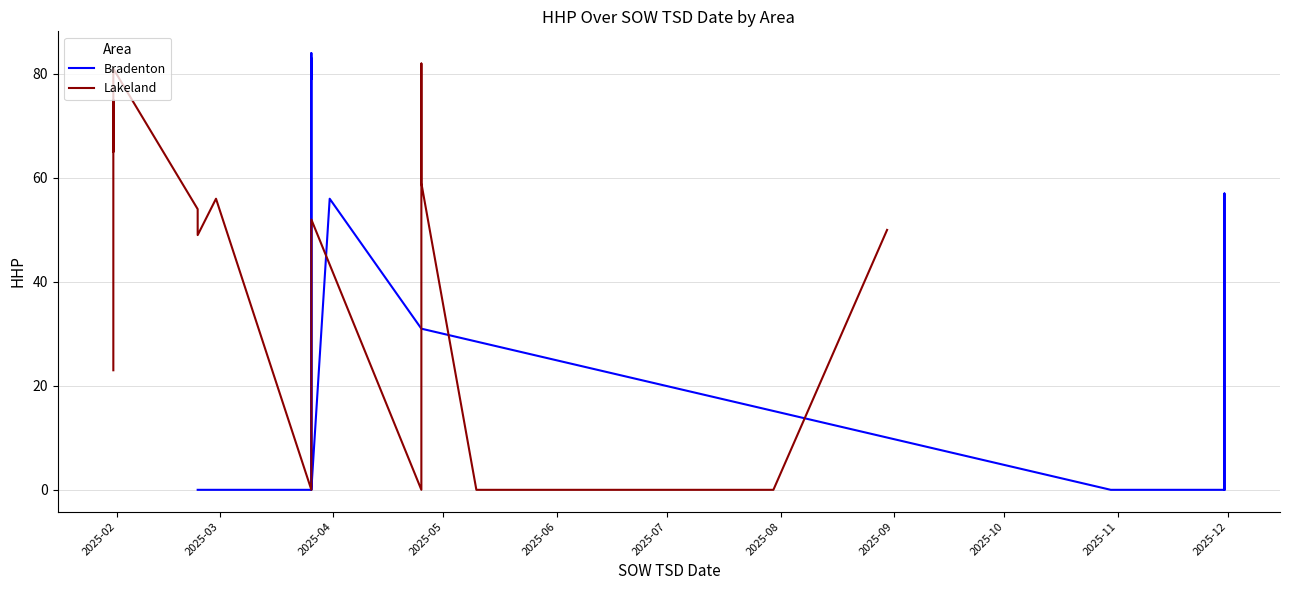

Where is the first local minimum?

2025-03-26